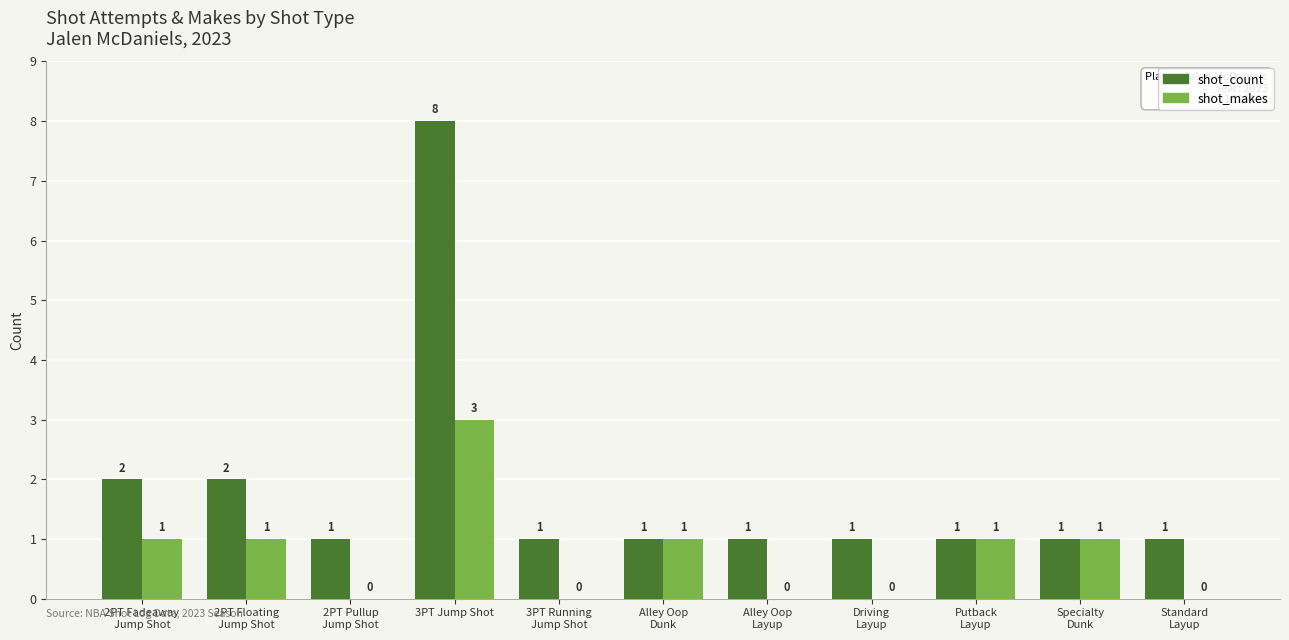

What is the sum of all shot_count values?

20